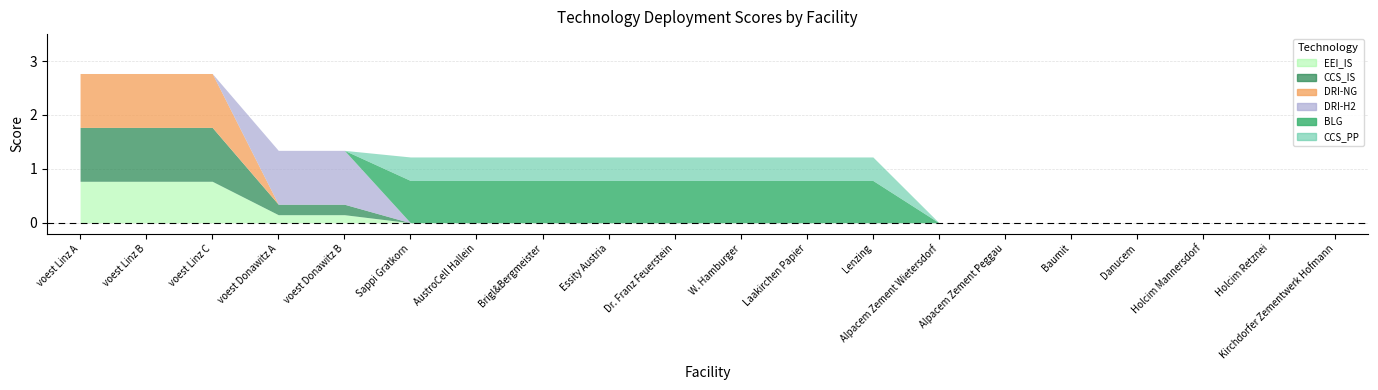

True or false: BLG and DRI-NG cross at least once.

False